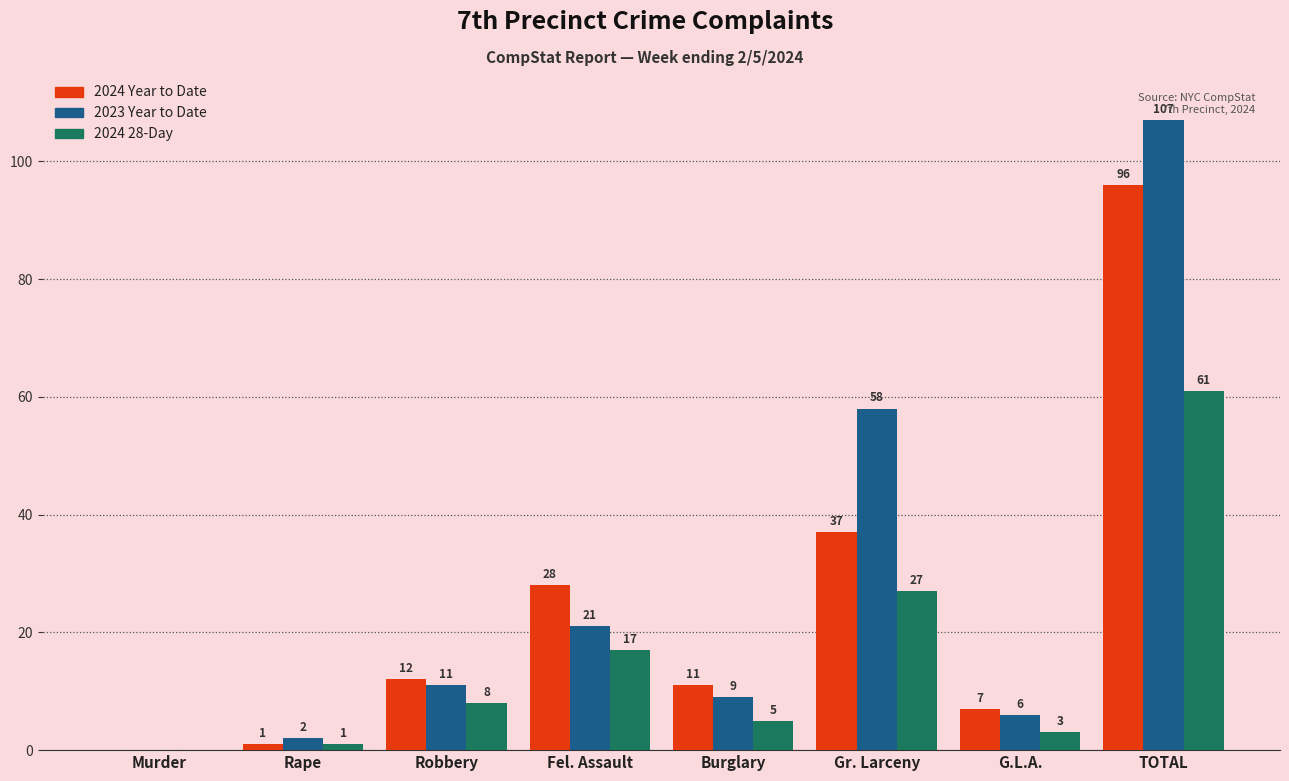

The value of 2023 Year to Date at Gr. Larceny is 98. True or false?

False